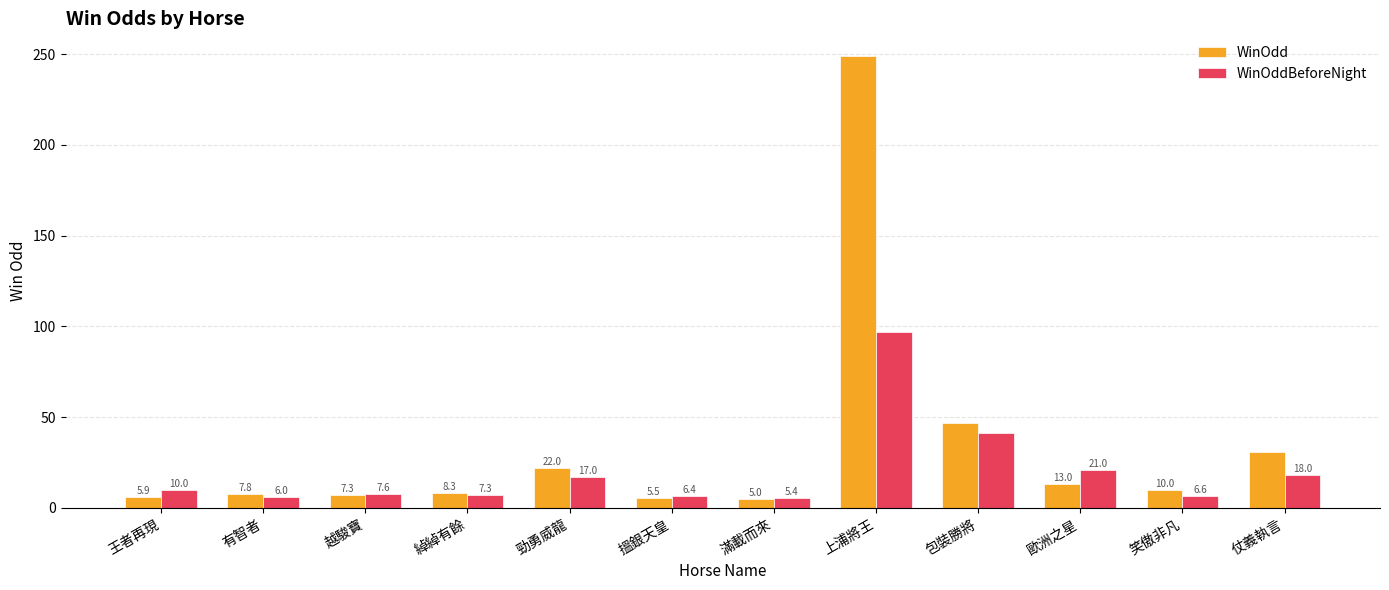

What are all the series names shown in the legend?

WinOdd, WinOddBeforeNight